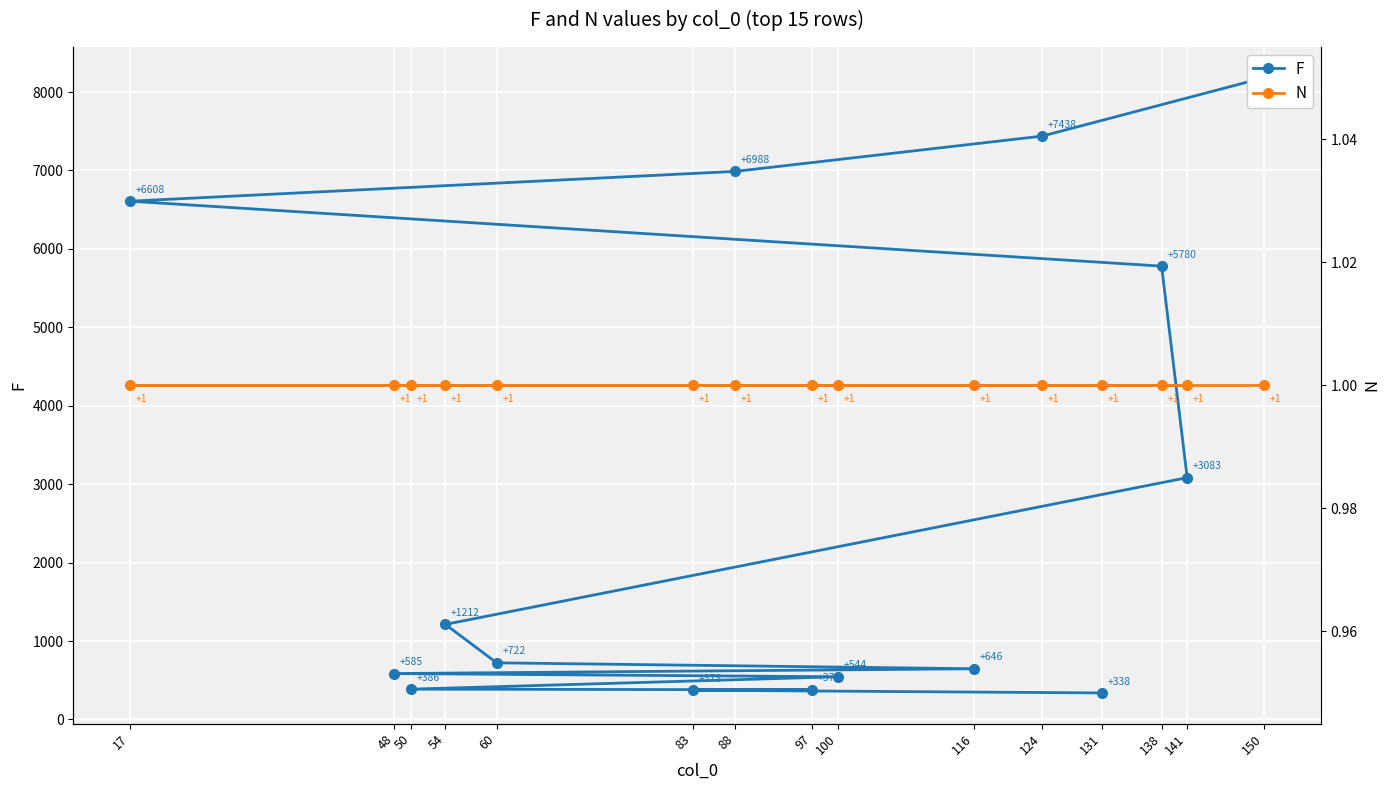

What value does the F series have at 100?

544